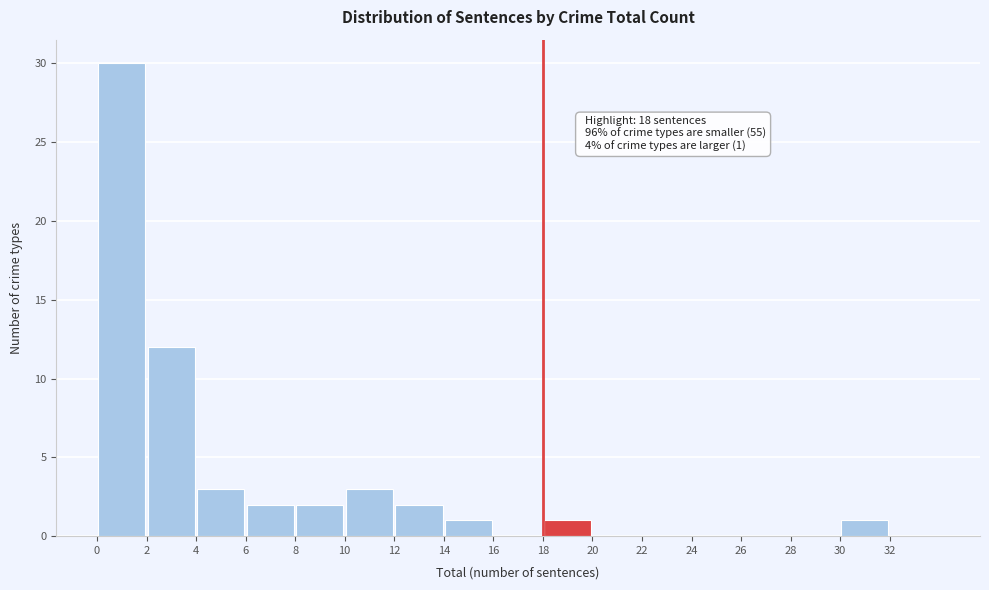

Over which range of the x-axis is the bar tallest?

0 to 2